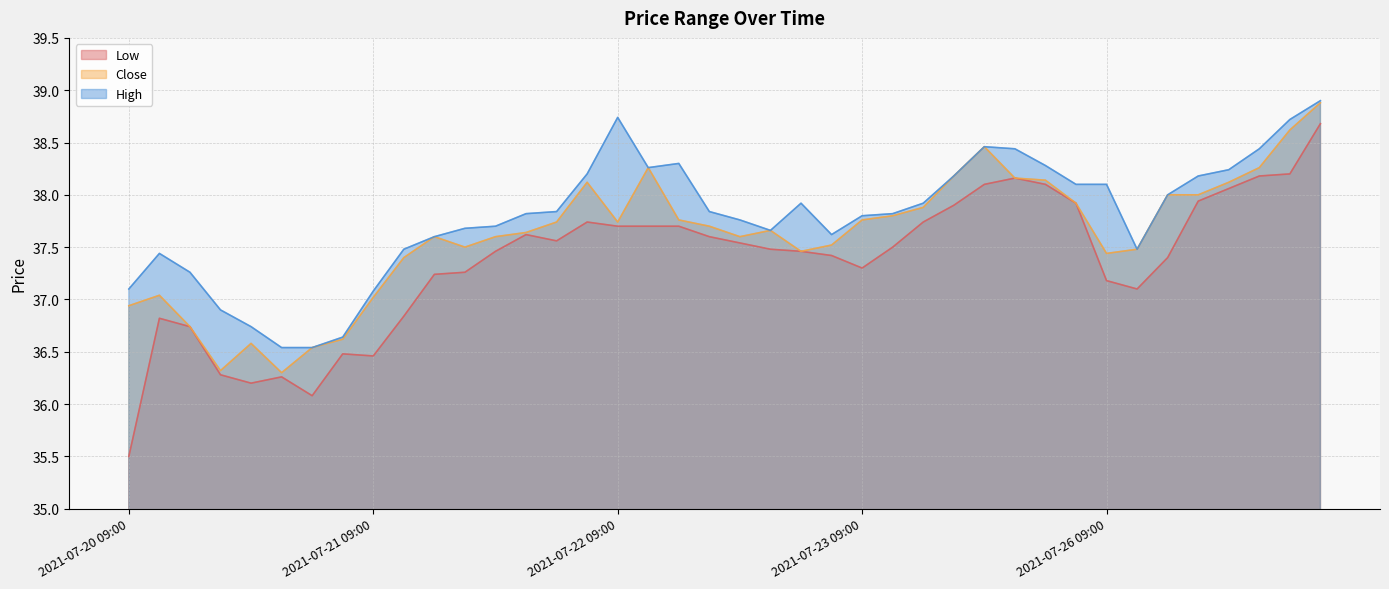

What is the maximum value shown in the chart?

38.9